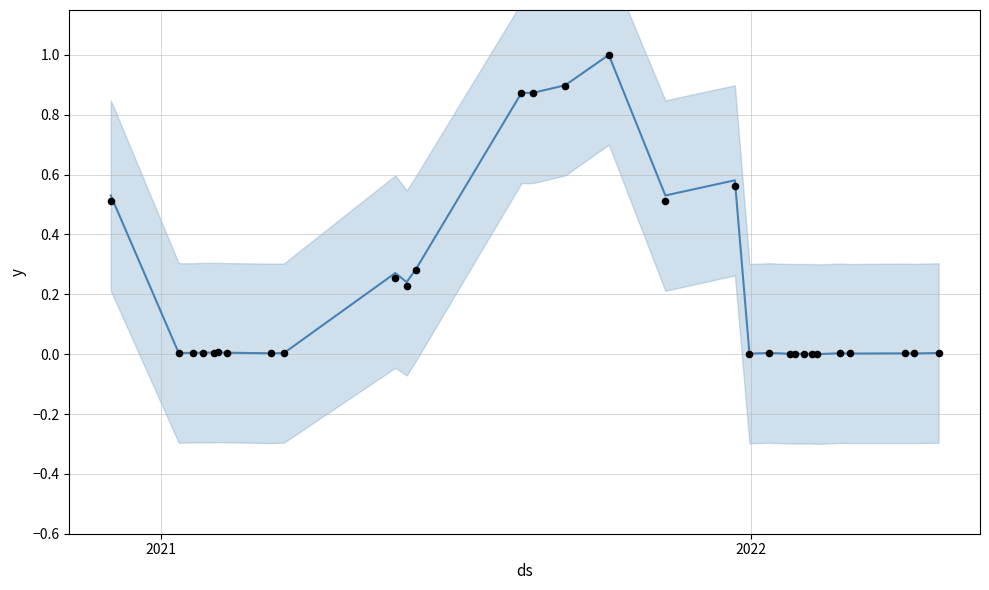

Which series contains the highest Y value?

Precio promedio ponderado